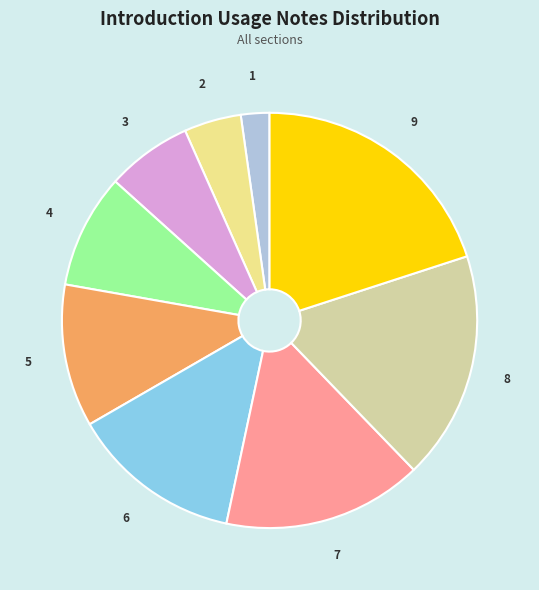

Between 4 and 8, which is larger?

8